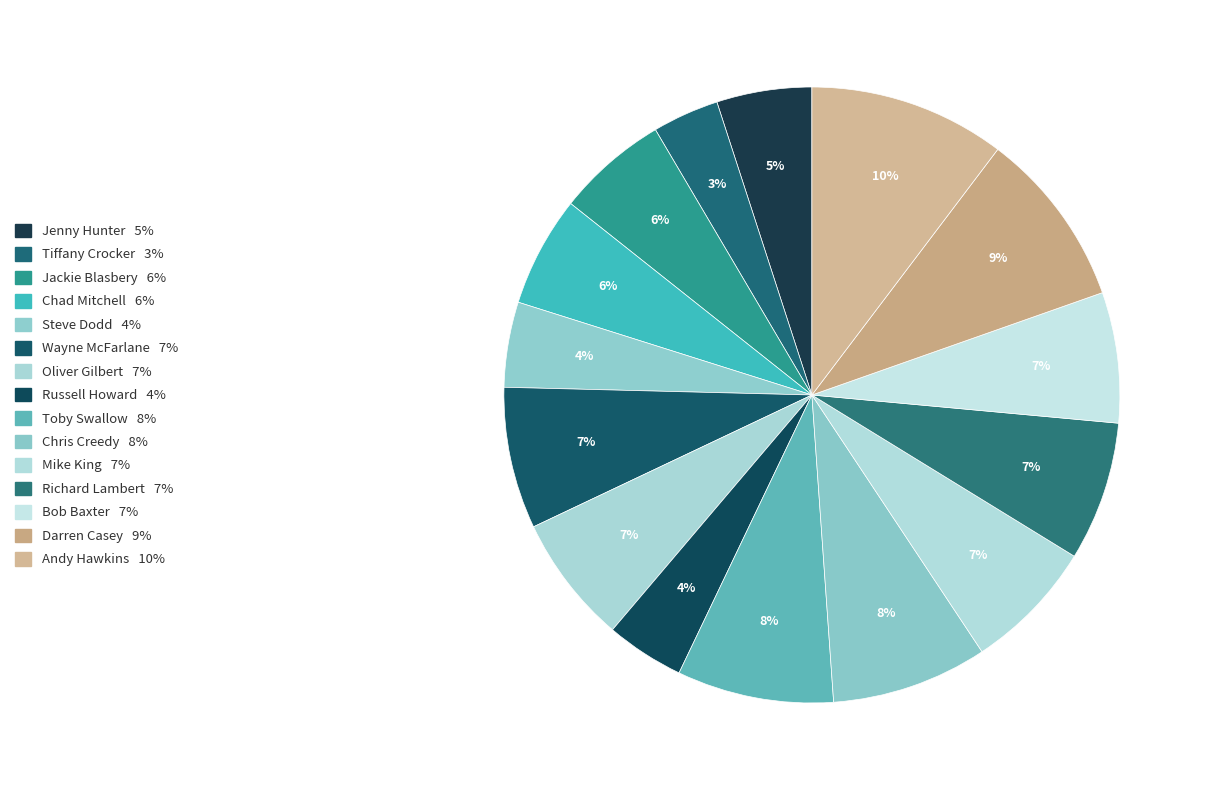

Between Oliver Gilbert and Jackie Blasbery, which is larger?

Oliver Gilbert